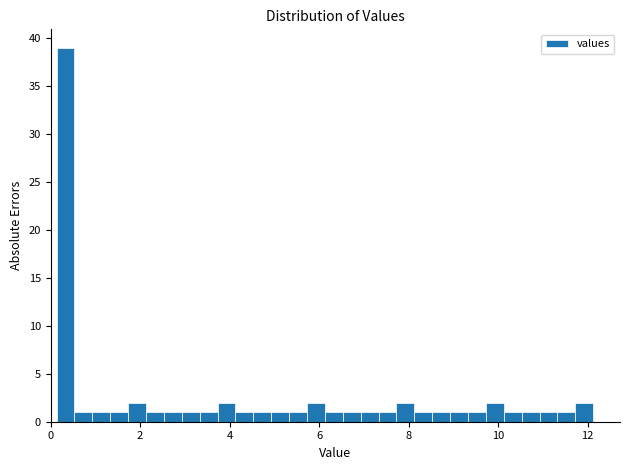

Around what value on the x-axis is the tallest bar? Give the approximate position of its centre, as read against the axis.

0.4